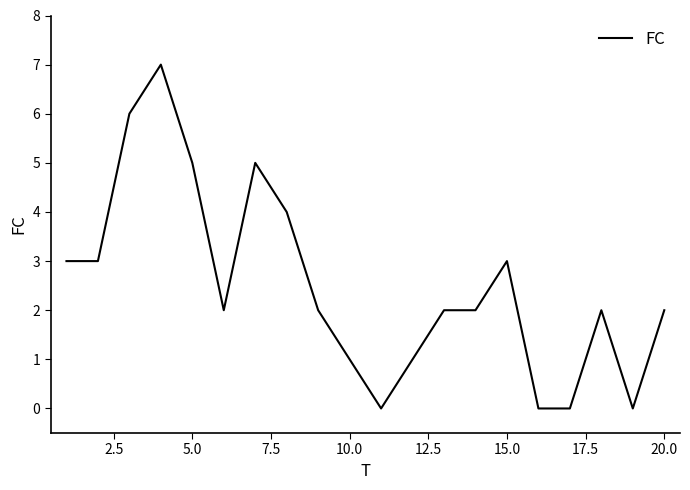

What is the difference between the maximum and minimum values?

7